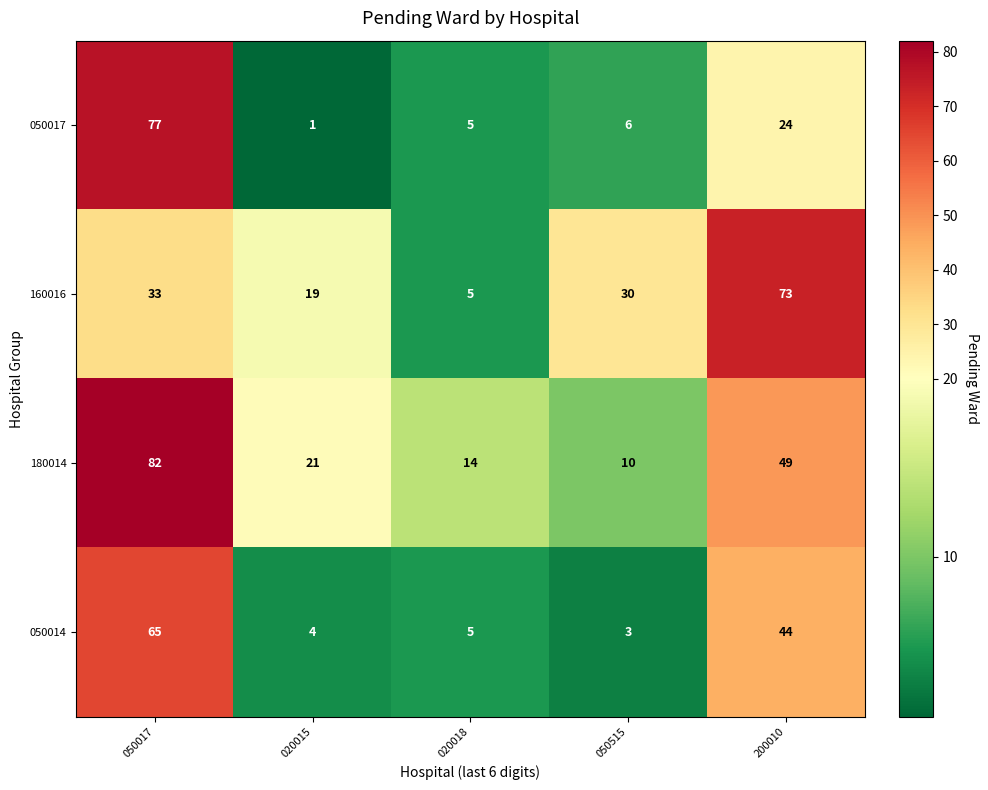

How many series are shown in this chart?

4